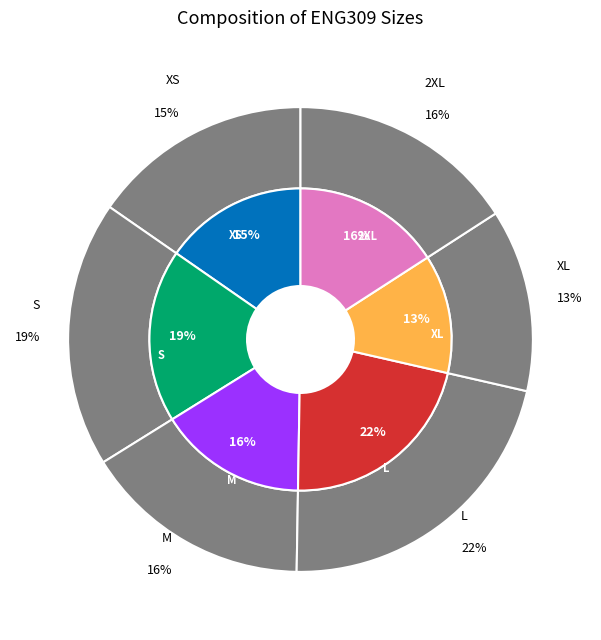

Is there any slice that represents more than half of the pie?

No